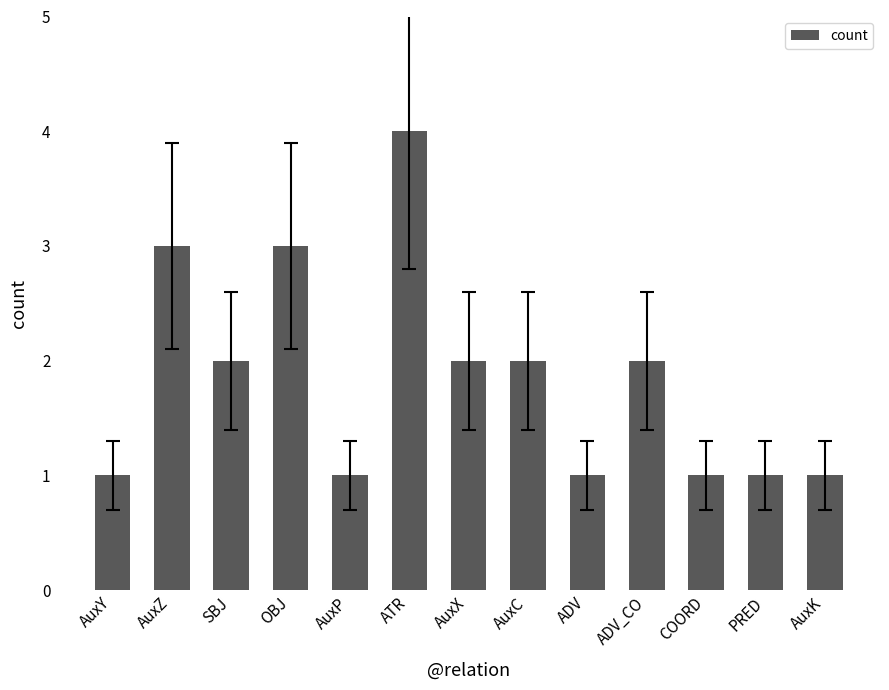

Between AuxY and AuxX, which is larger?

AuxX